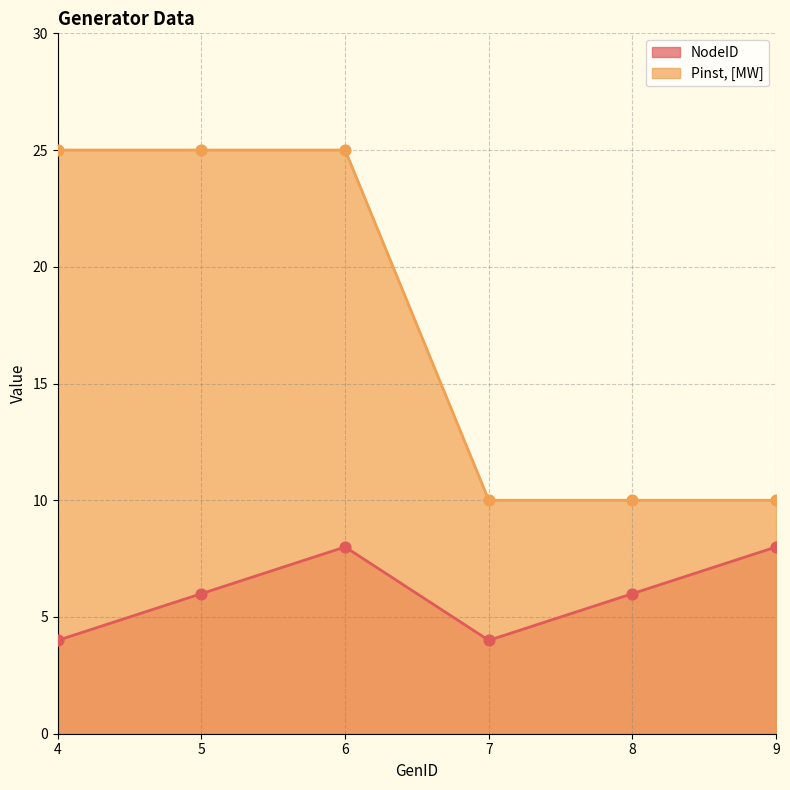

At which category is the sum across all series the highest?

6